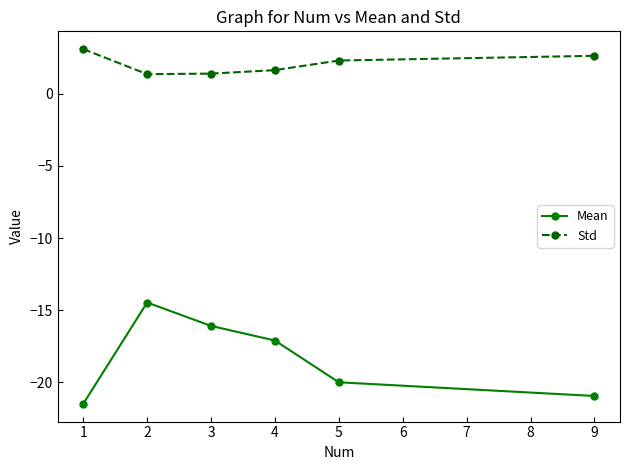

What is the difference between the maximum and minimum values in the Mean series?

7.0